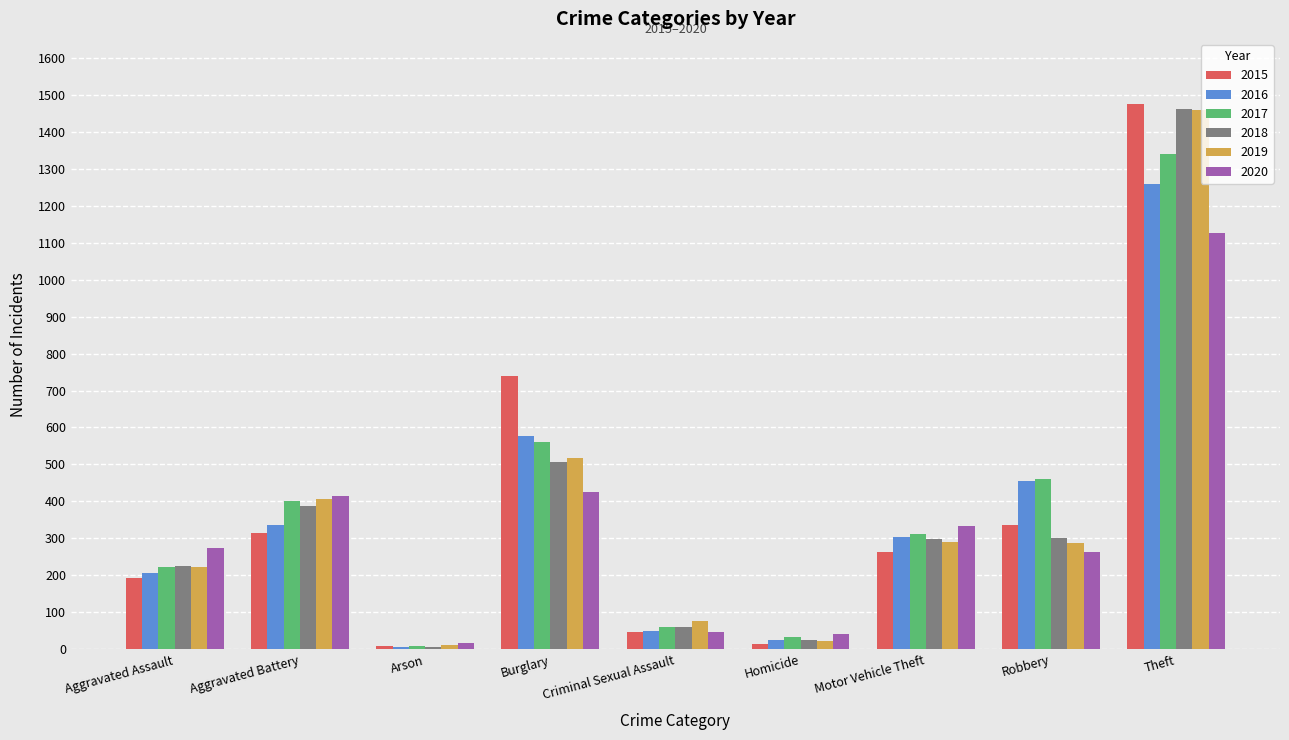

Which category has the highest value across all series?

Theft